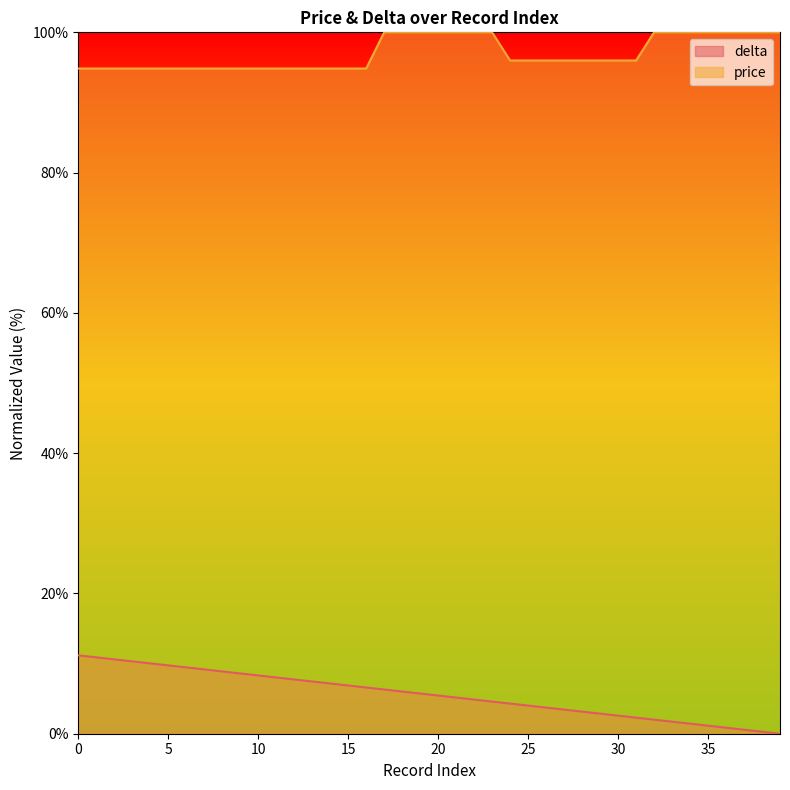

What are all the series names shown in the legend?

delta, price